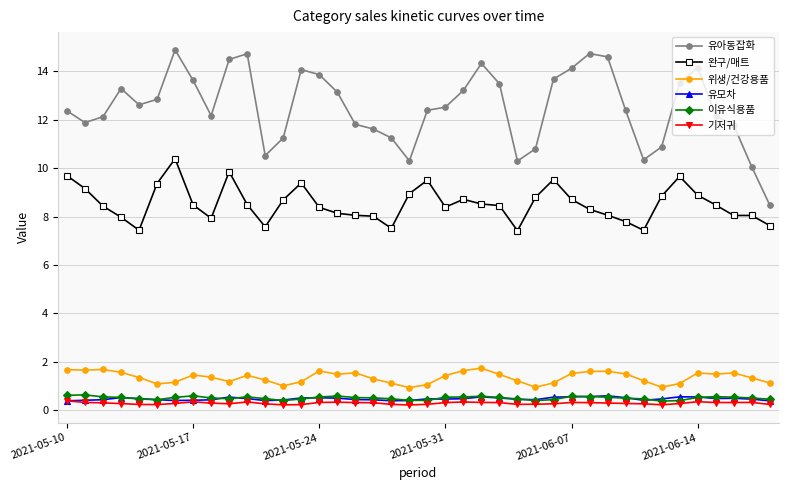

Which series has the widest spread of values?

유아동잡화